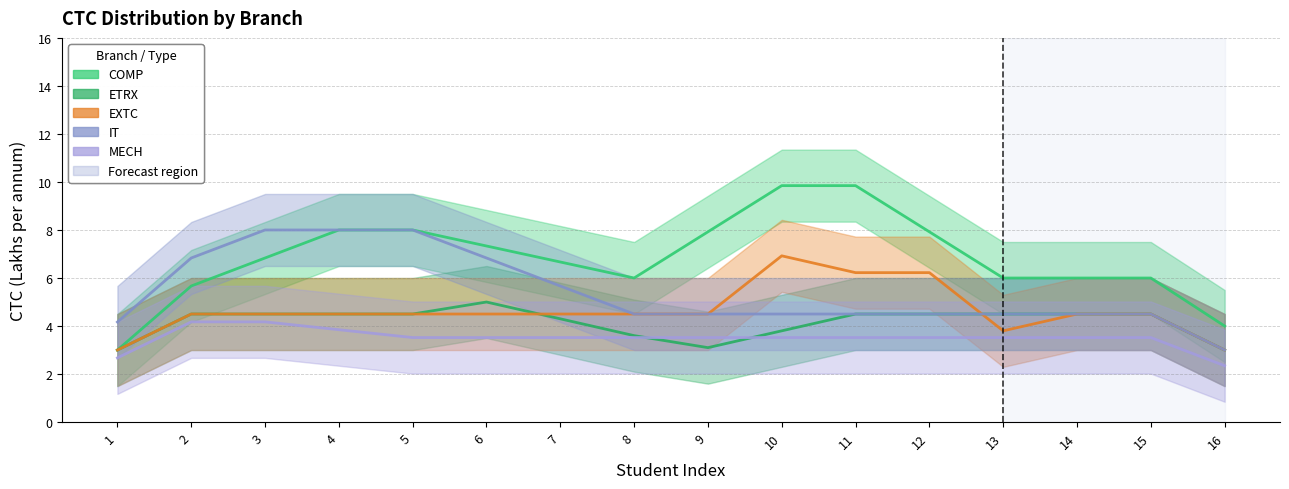

Does the chart have visible grid lines?

Yes